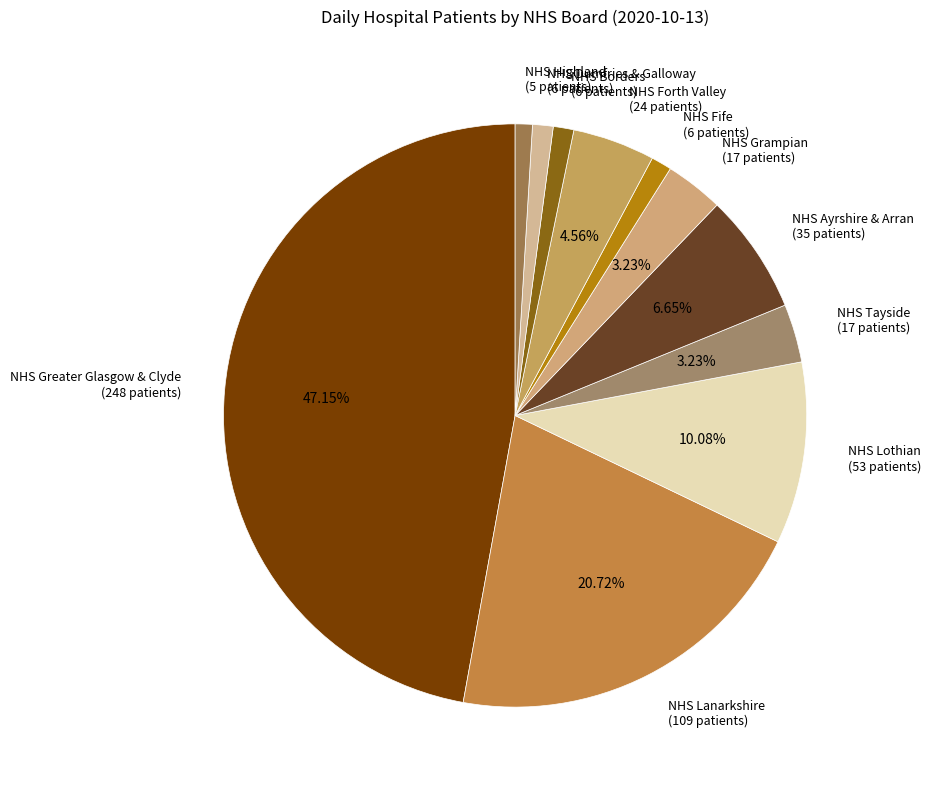

What is the ratio of the value at NHS Forth Valley (24 patients) to the value at NHS Fife (6 patients)?

4.0